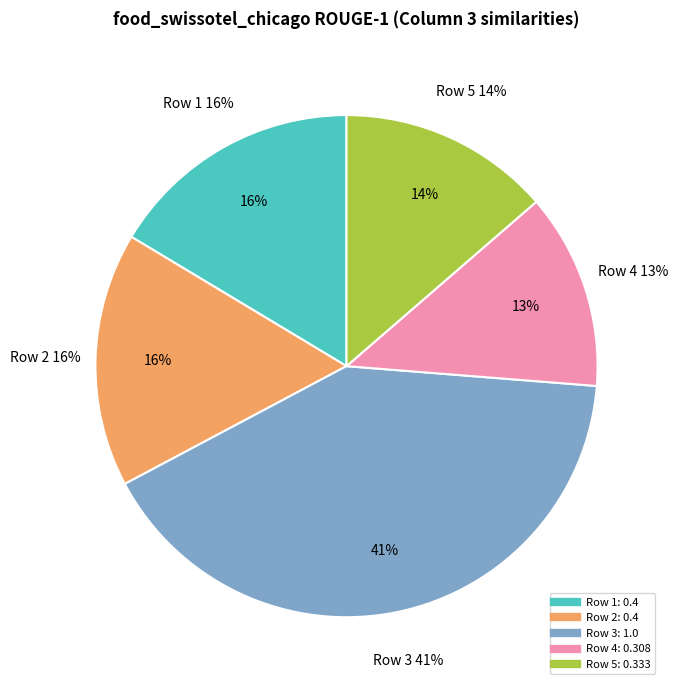

To the nearest percent, what percentage of the pie is 3?

41%